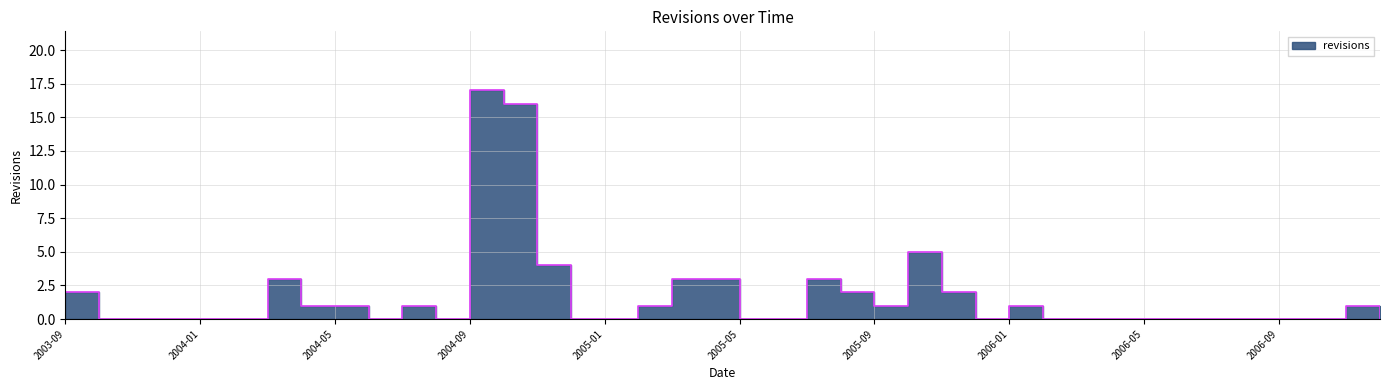

List the labels in order of value, largest first.

2004-09, 2004-10, 2005-10, 2004-11, 2004-03, 2005-03, 2005-04, 2005-07, 2003-09, 2005-08, 2005-11, 2004-04, 2004-05, 2004-07, 2005-02, 2005-09, 2006-01, 2006-11, 2003-10, 2003-11, 2003-12, 2004-01, 2004-02, 2004-06, 2004-08, 2004-12, 2005-01, 2005-05, 2005-06, 2005-12, 2006-02, 2006-03, 2006-04, 2006-05, 2006-06, 2006-07, 2006-08, 2006-09, 2006-10, 2006-12